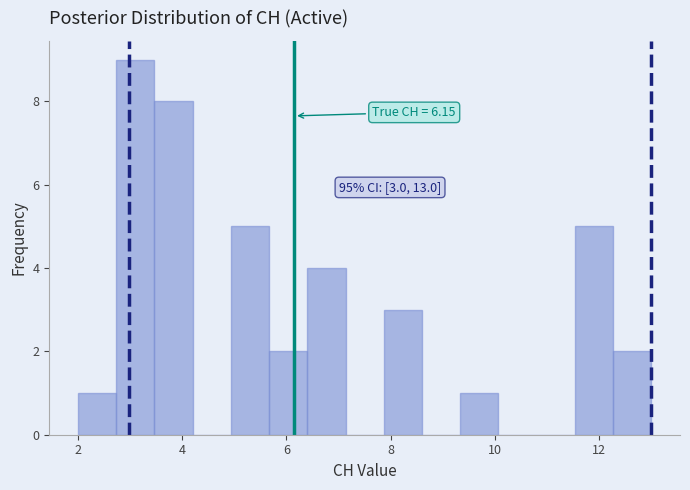

Read against the x-axis, roughly where is the centre of the tallest bar?

3.2